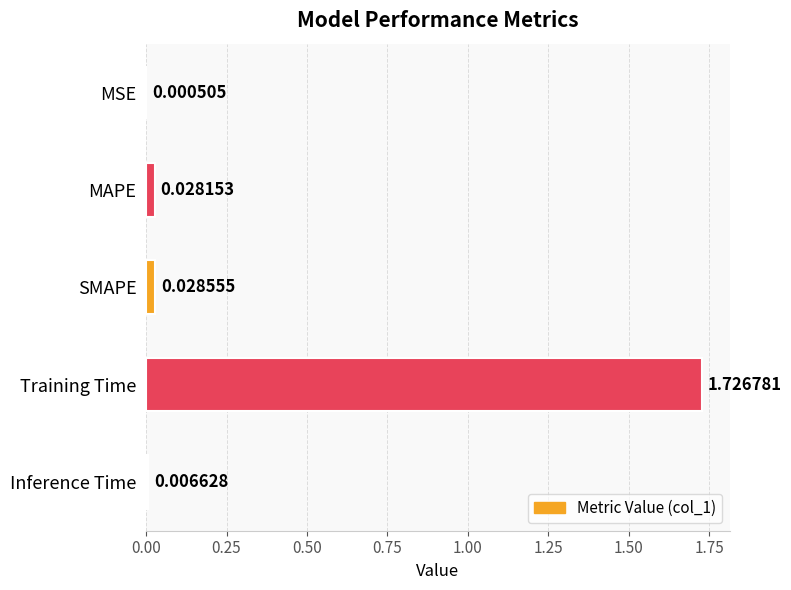

What is the sum of all values?

1.8